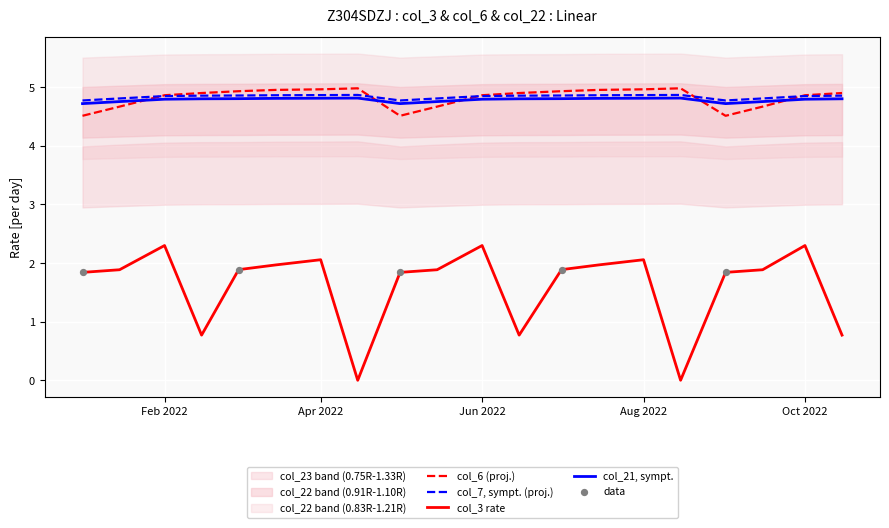

Which series reaches the maximum Y coordinate?

col_6